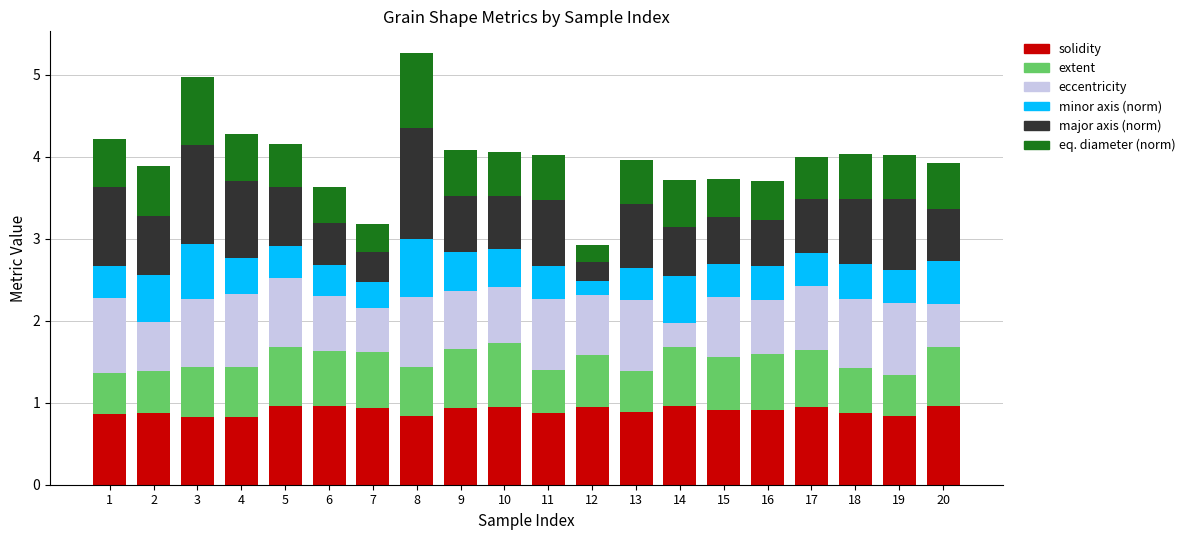

What is the total value across all series at 3?

5.0